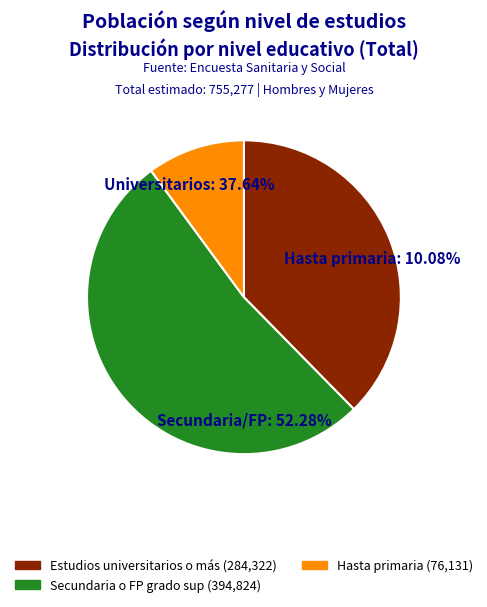

Which category has the smallest portion of the pie?

Hasta primaria